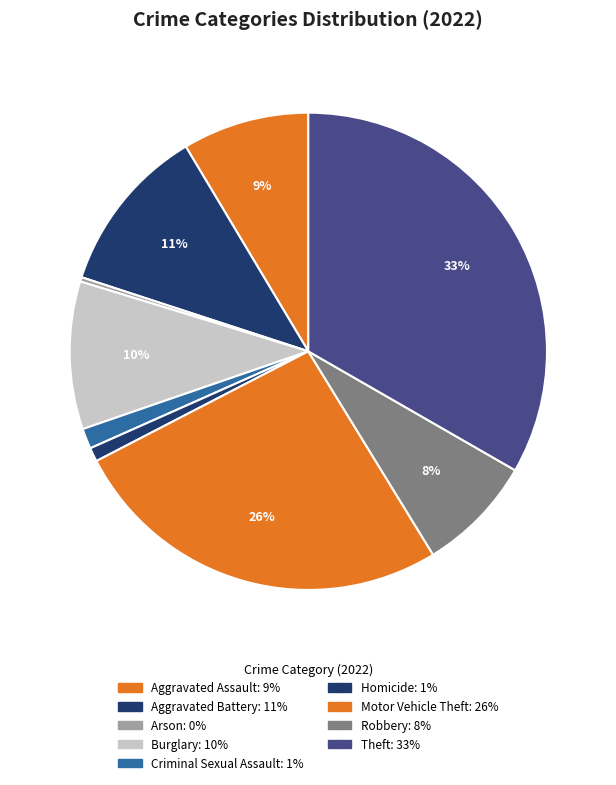

Which category has the biggest portion of the pie?

Theft